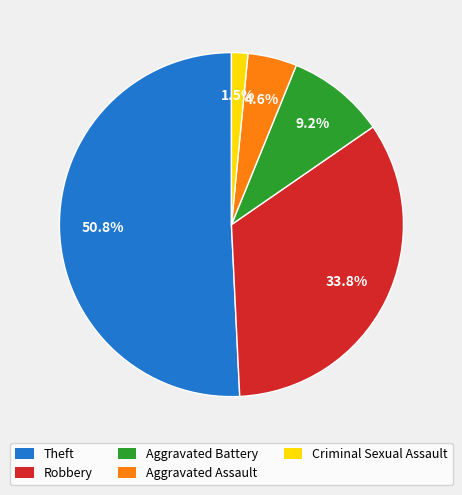

Is there any slice that represents more than half of the pie?

Yes